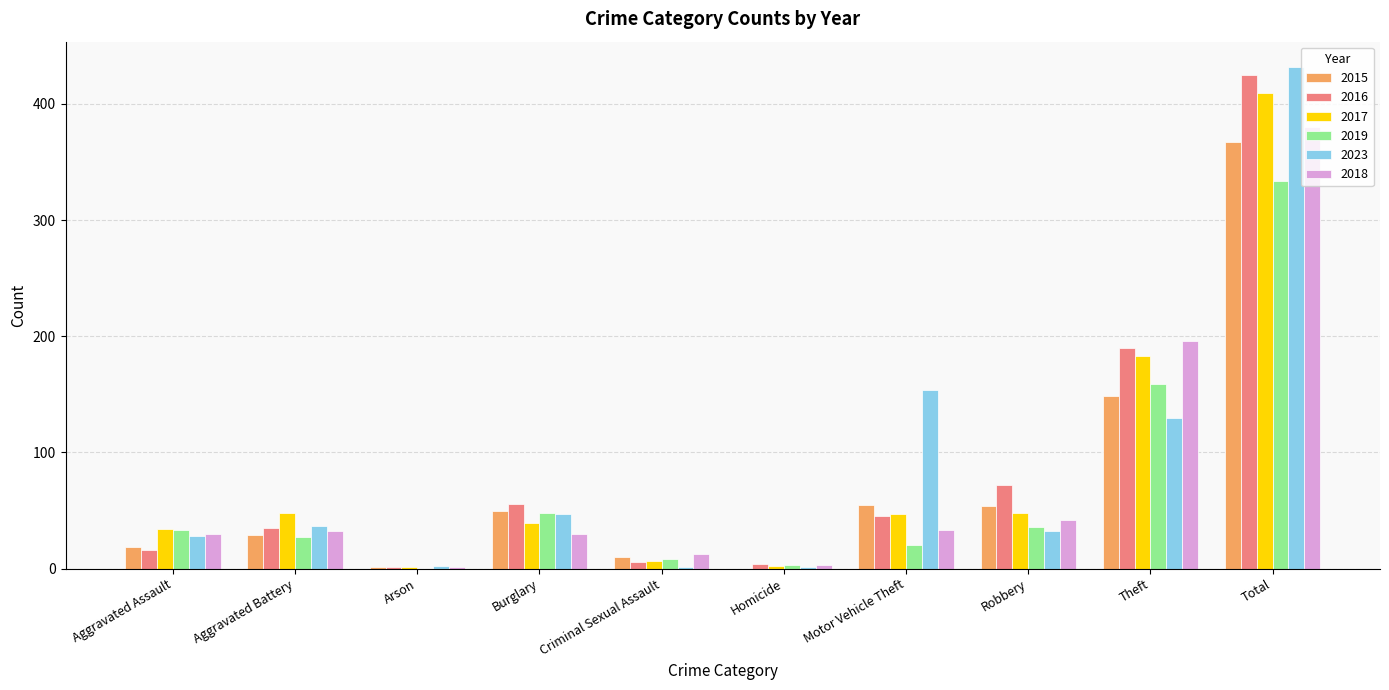

What is the sum of all 2017 values?

818